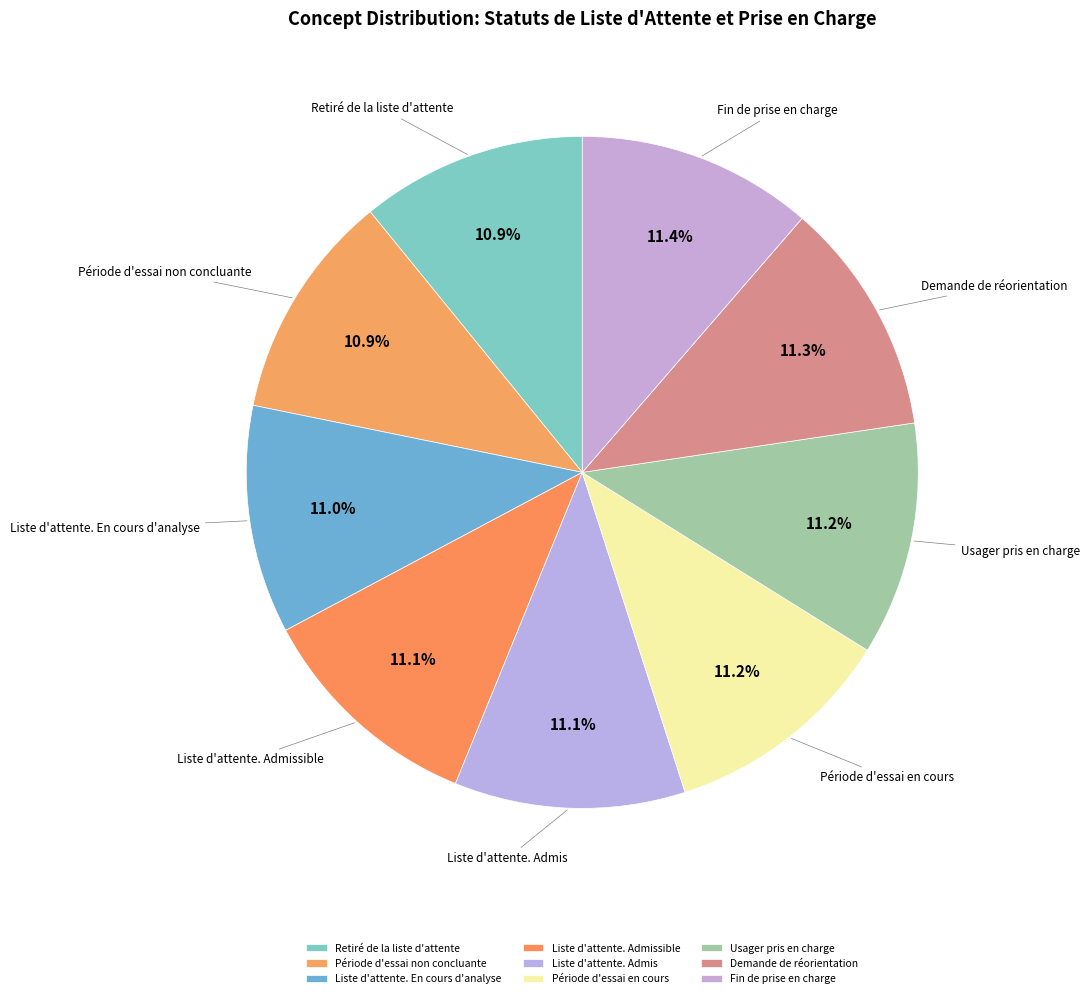

To the nearest percent, what portion does Demande de réorientation represent?

11%